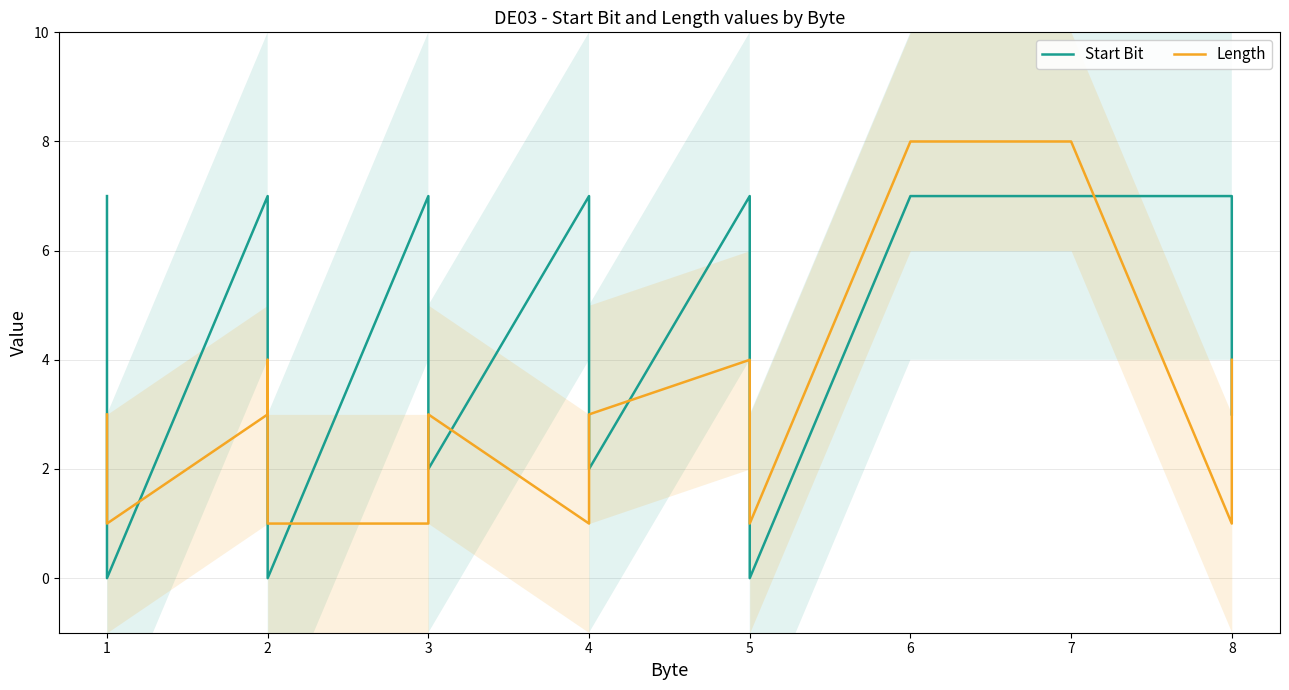

Does the chart have visible grid lines?

Yes